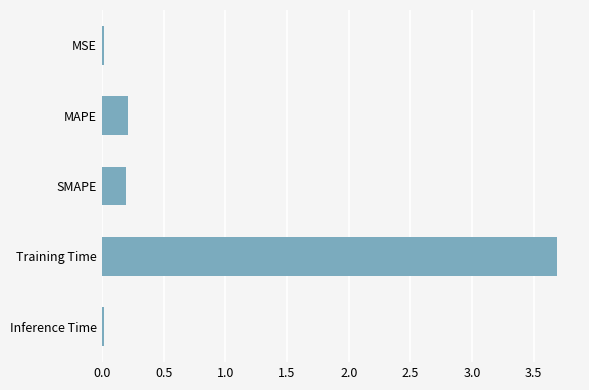

What is the label of the 5th bar from the top?

Inference Time